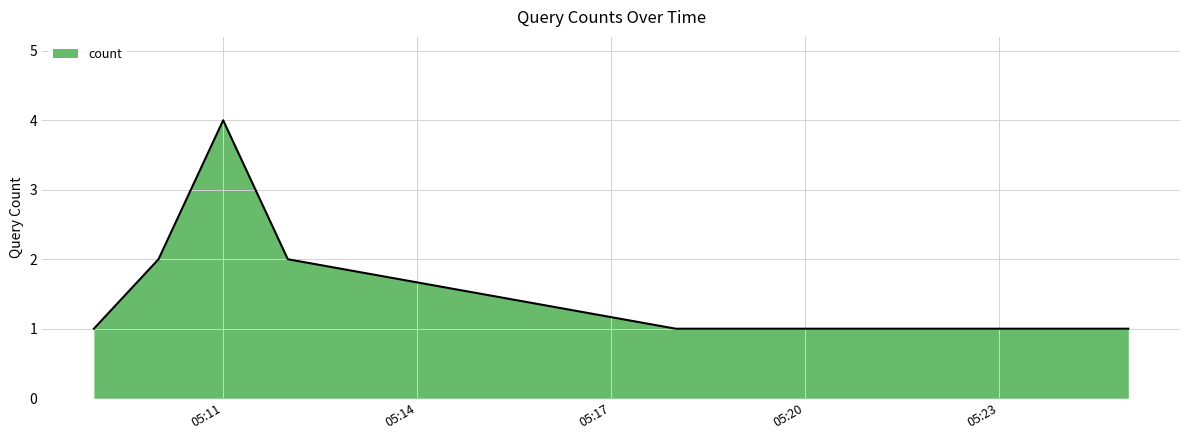

What is the maximum value shown in the chart?

4